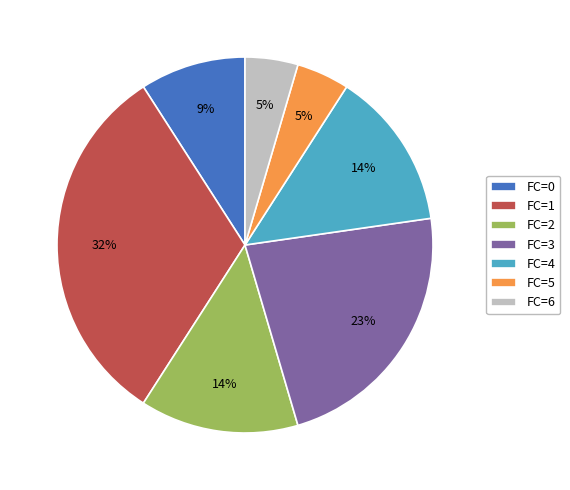

To the nearest percent, what is the combined percentage of FC=0 and FC=6?

14%